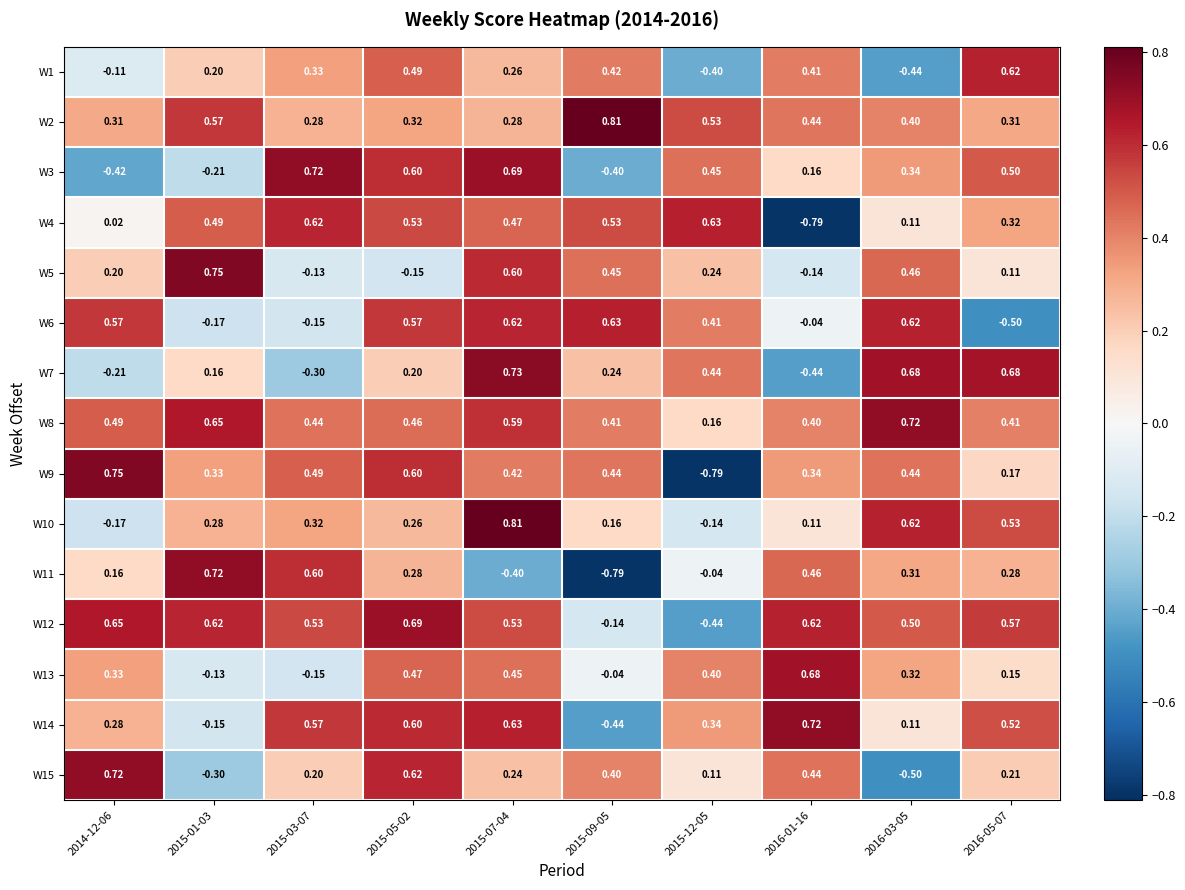

At 2015-07-04, list the series in order from largest to smallest.

W10, W7, W3, W14, W6, W5, W8, W12, W4, W13, W9, W2, W1, W15, W11